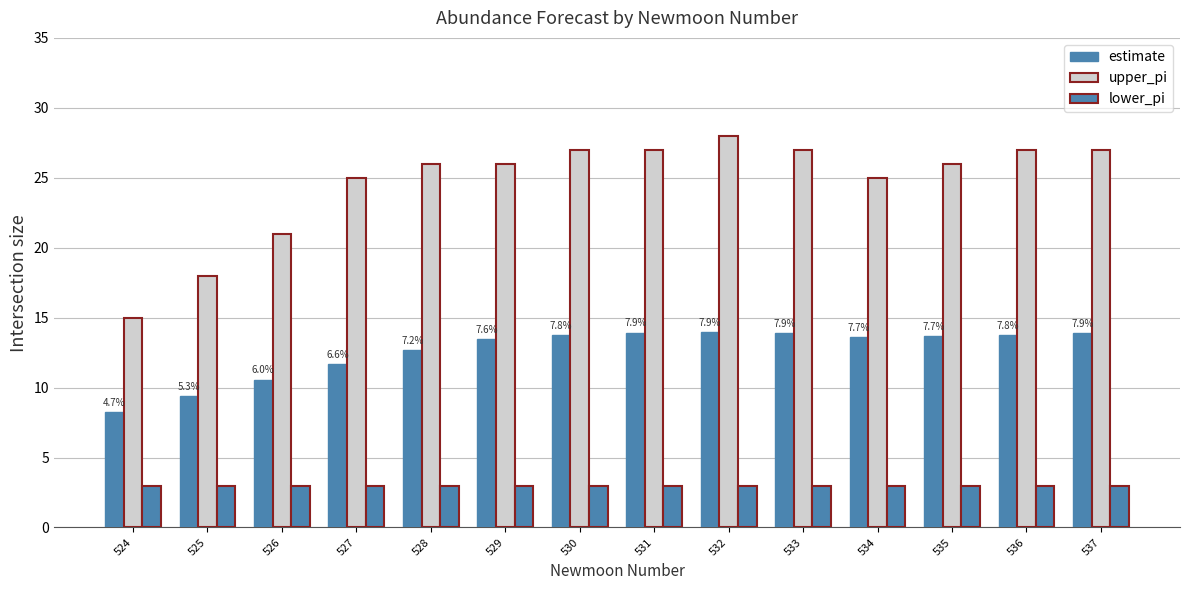

What is the difference between the maximum and minimum values in the upper_pi series?

13.0